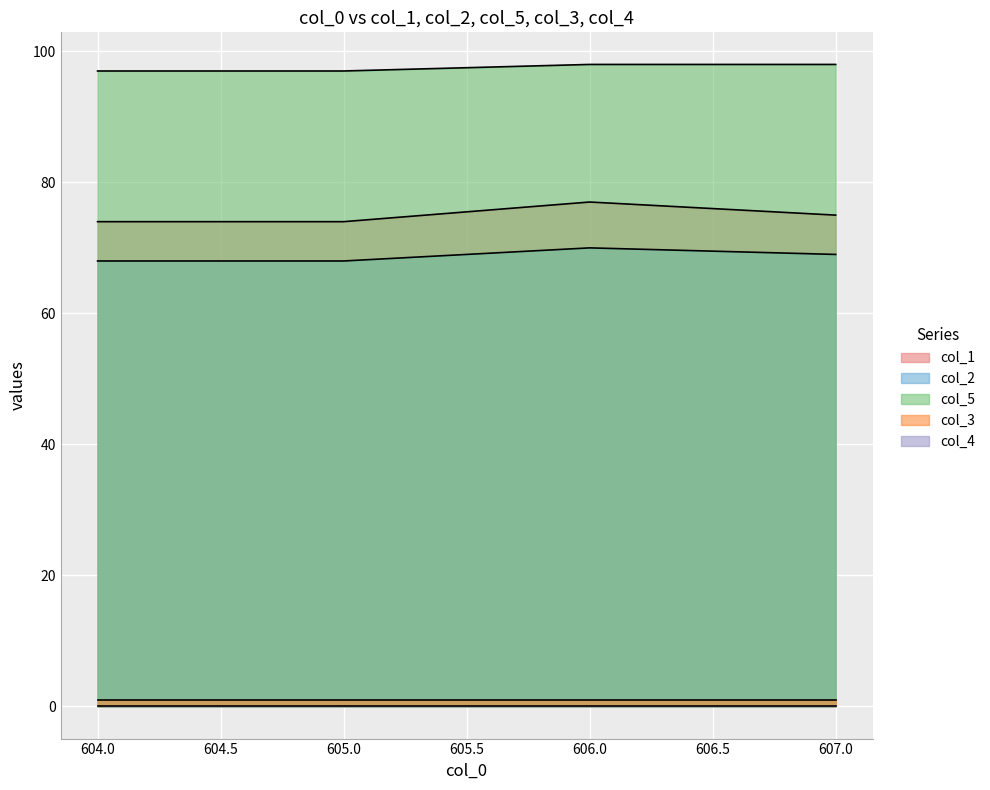

Which has a higher value, 604.0 or 606.0?

606.0